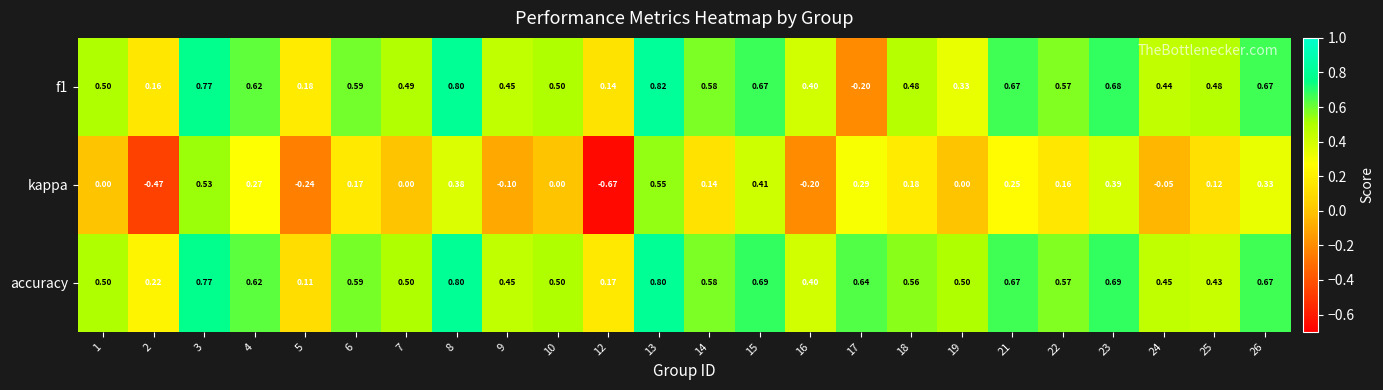

Between 2 and 15, which series saw the biggest shift?

kappa